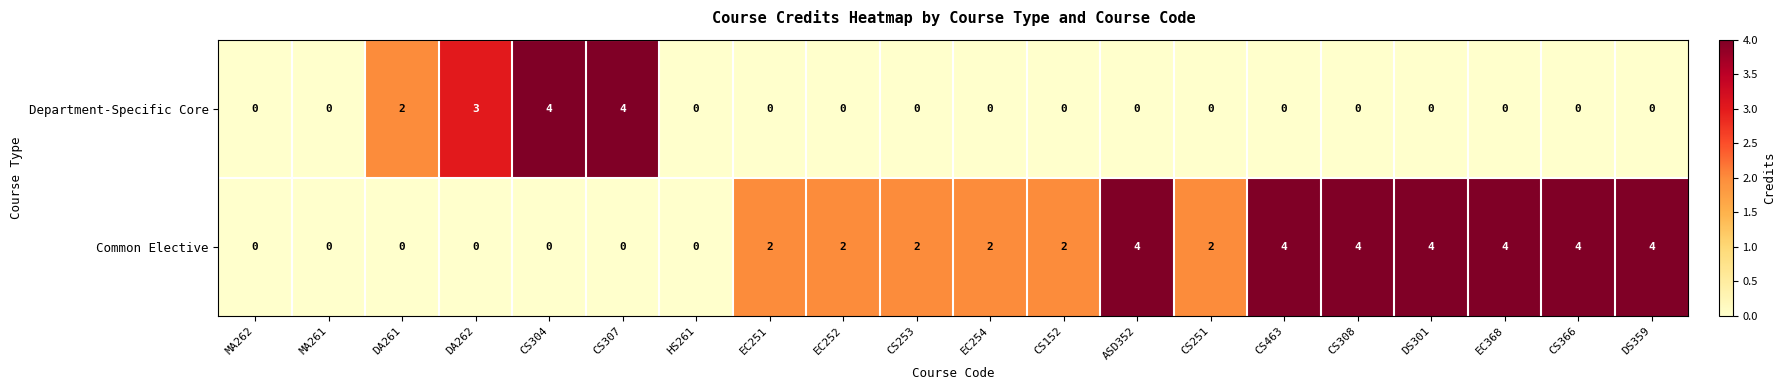

Is the value of Common Elective at CS253 greater than the value of Department-Specific Core at HS261?

Yes